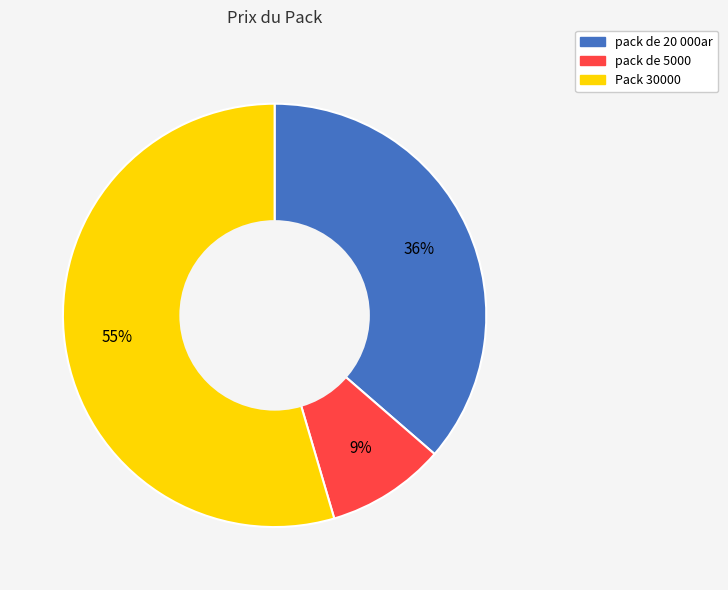

How many slices are in this pie chart?

3